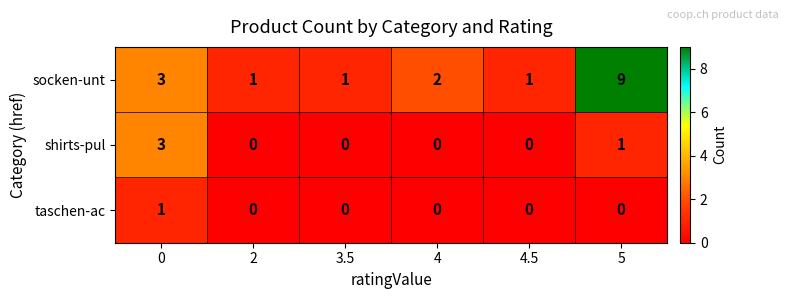

Reading left to right, extract all data points from this chart.

socken-unt: 0=3	2=1	3.5=1	4=2	4.5=1	5=9
shirts-pul: 0=3	2=0	3.5=0	4=0	4.5=0	5=1
taschen-ac: 0=1	2=0	3.5=0	4=0	4.5=0	5=0